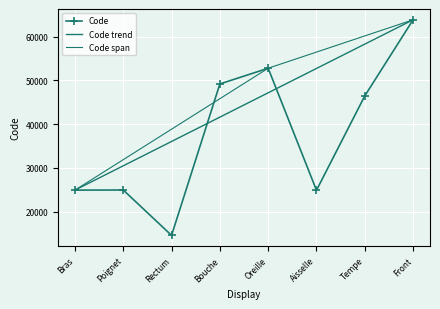

What is the sum of all values?

301498